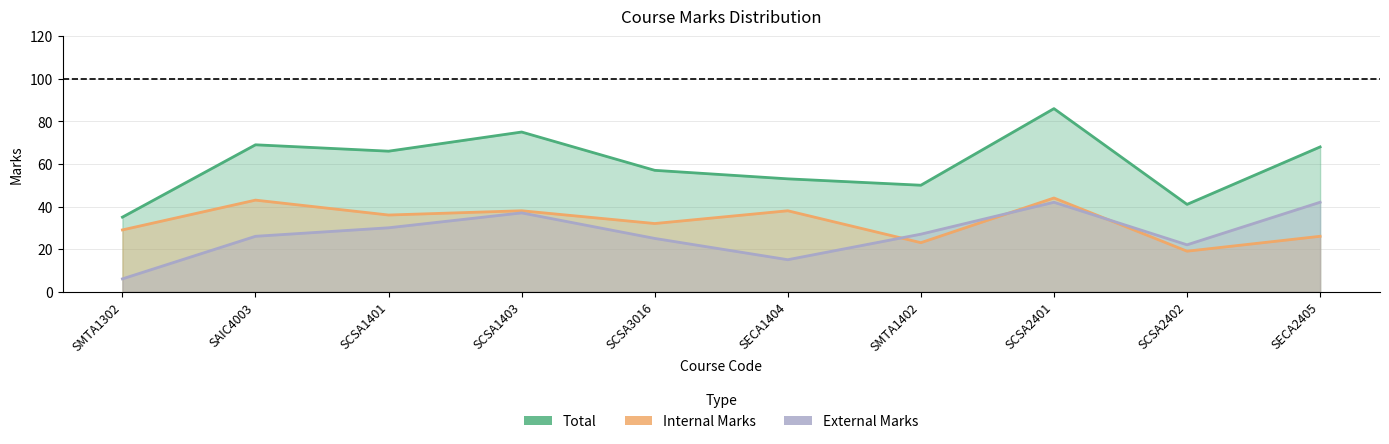

What is the difference between the second highest and minimum values in the Internal Marks series?

24